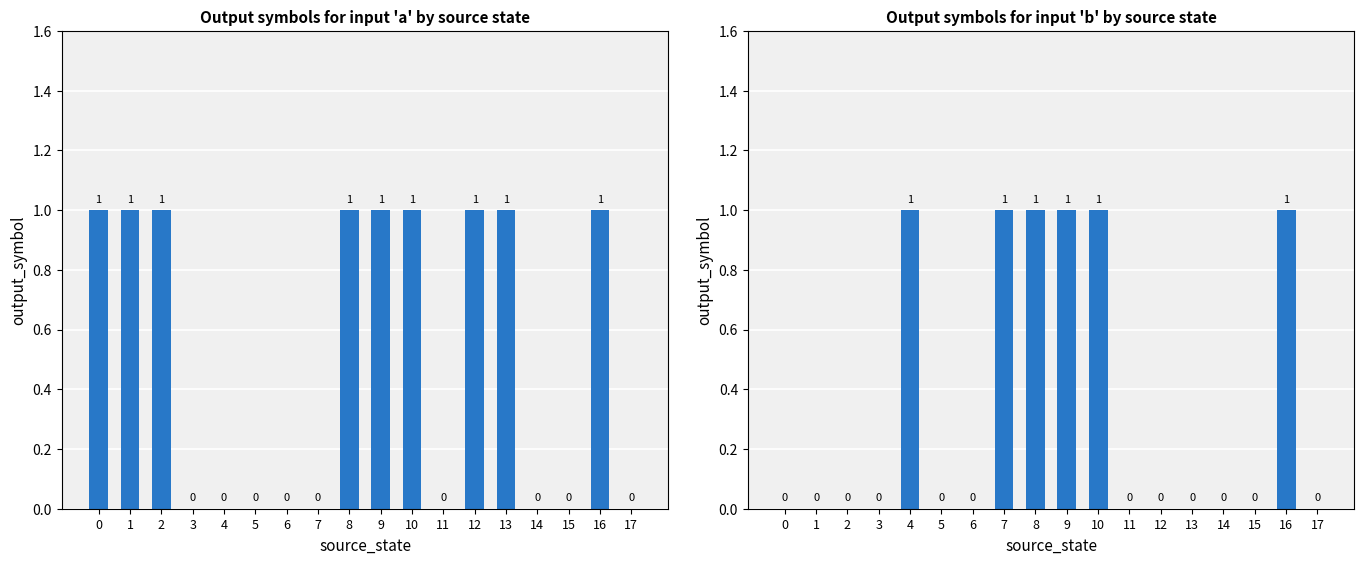

How many positive values does the input symbol a series have?

9